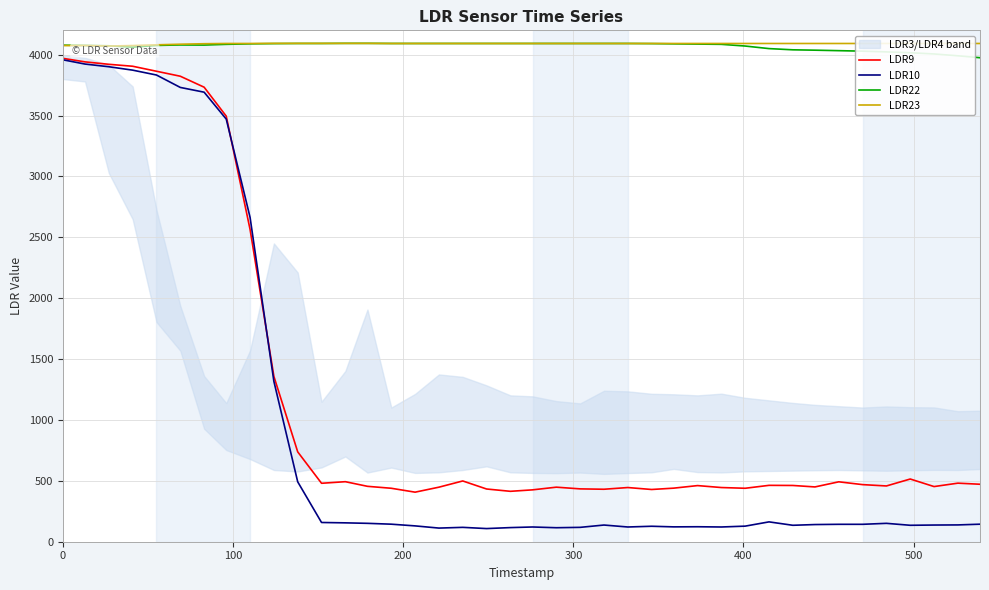

What is the difference between the maximum and second lowest values in the LDR23 series?

18